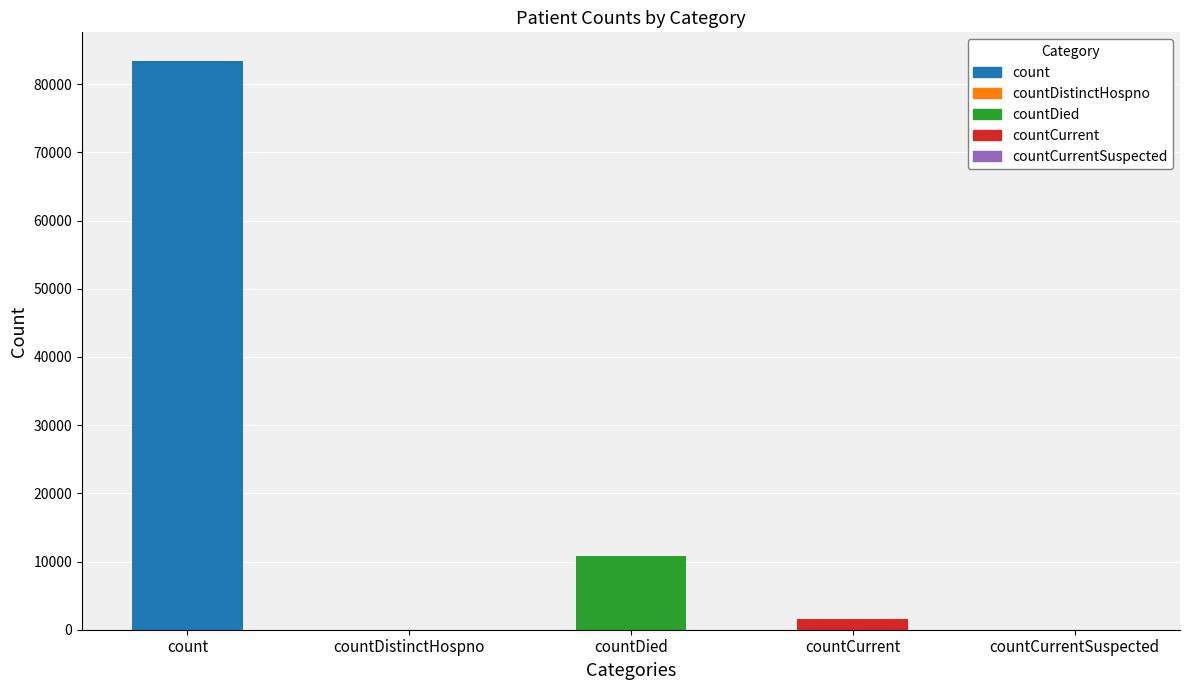

Between countDied and countCurrentSuspected, which is larger?

countDied